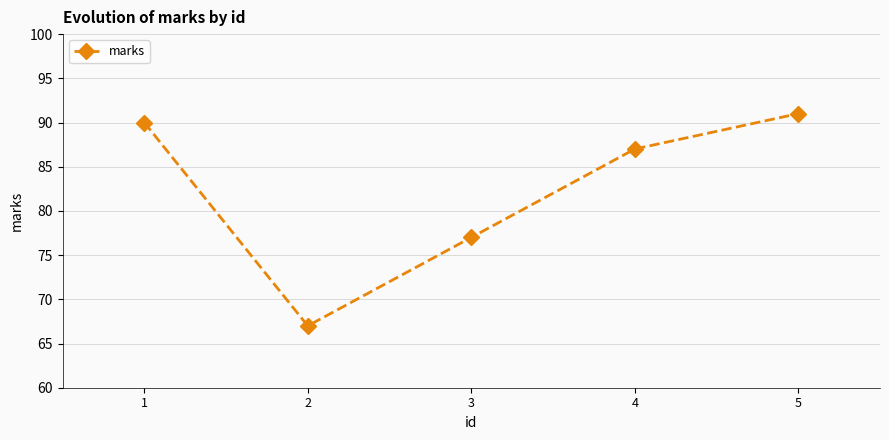

Does the chart display data point markers on the line(s)?

Yes